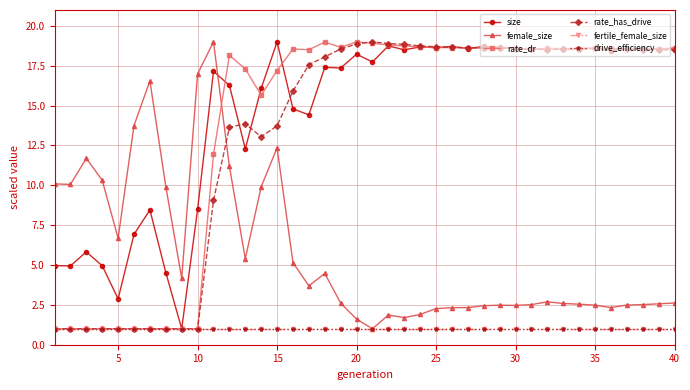

Does the chart have visible grid lines?

Yes